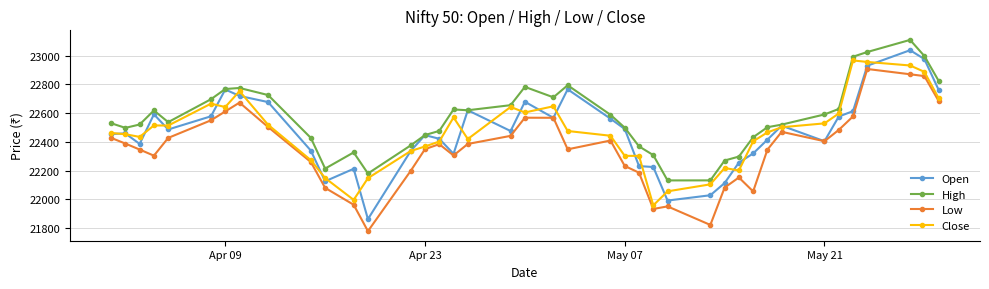

True or false: Low and High intersect in this chart.

False